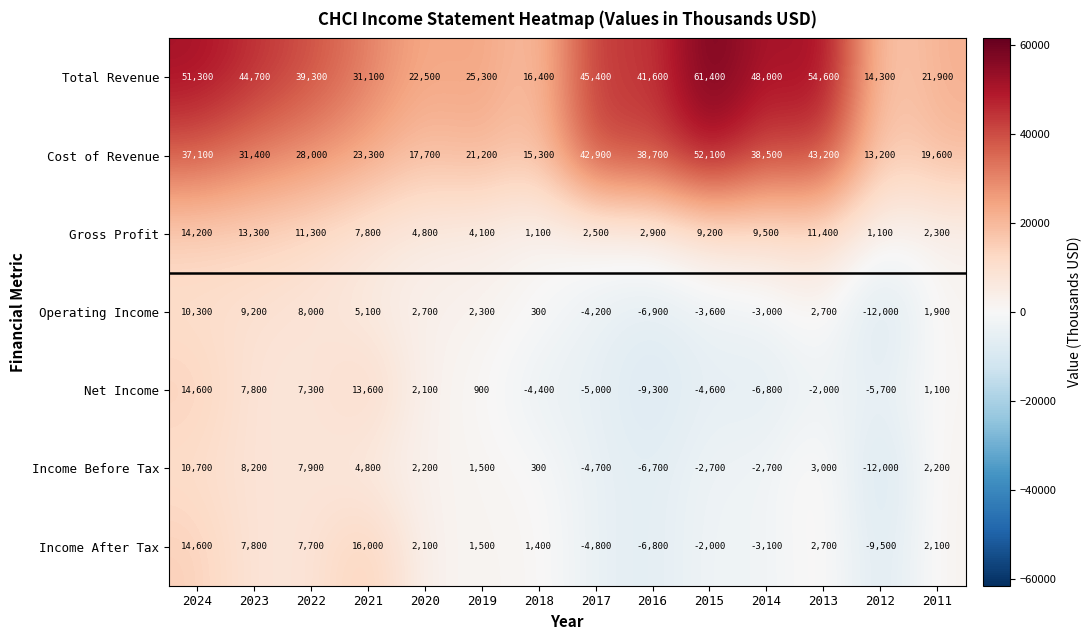

Where is Operating Income nearest to the value -850?

2018